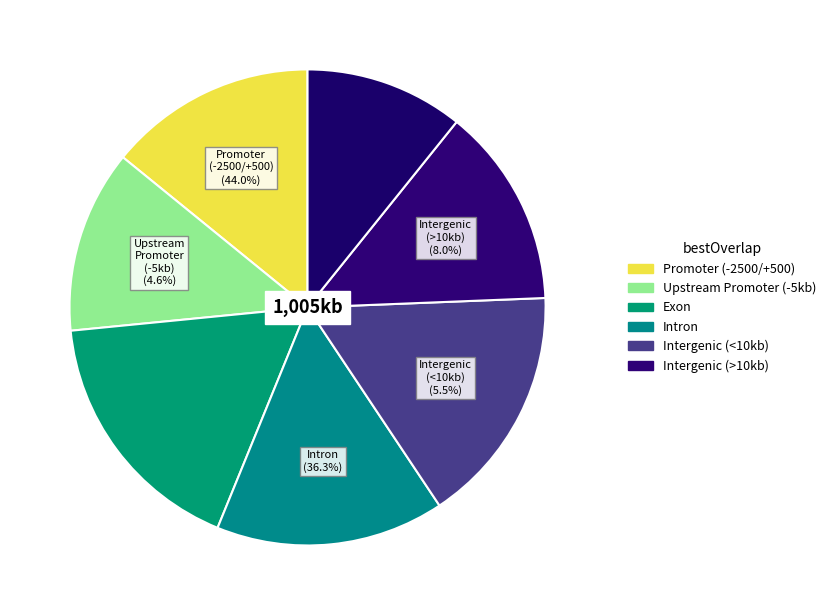

What is the total percentage of 4 and 0?

30.4%